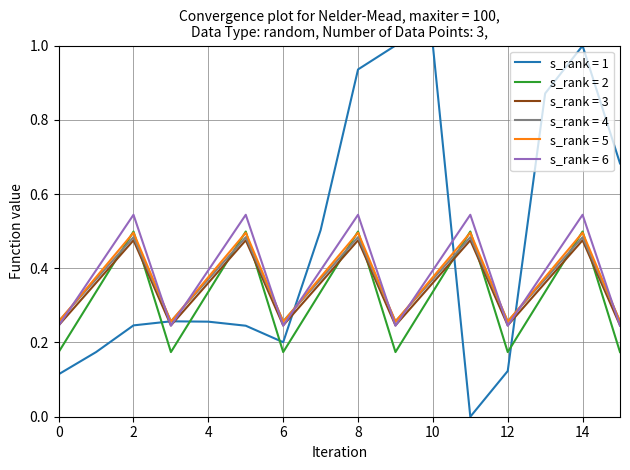

Which series has the largest total across all categories?

s_rank = 1